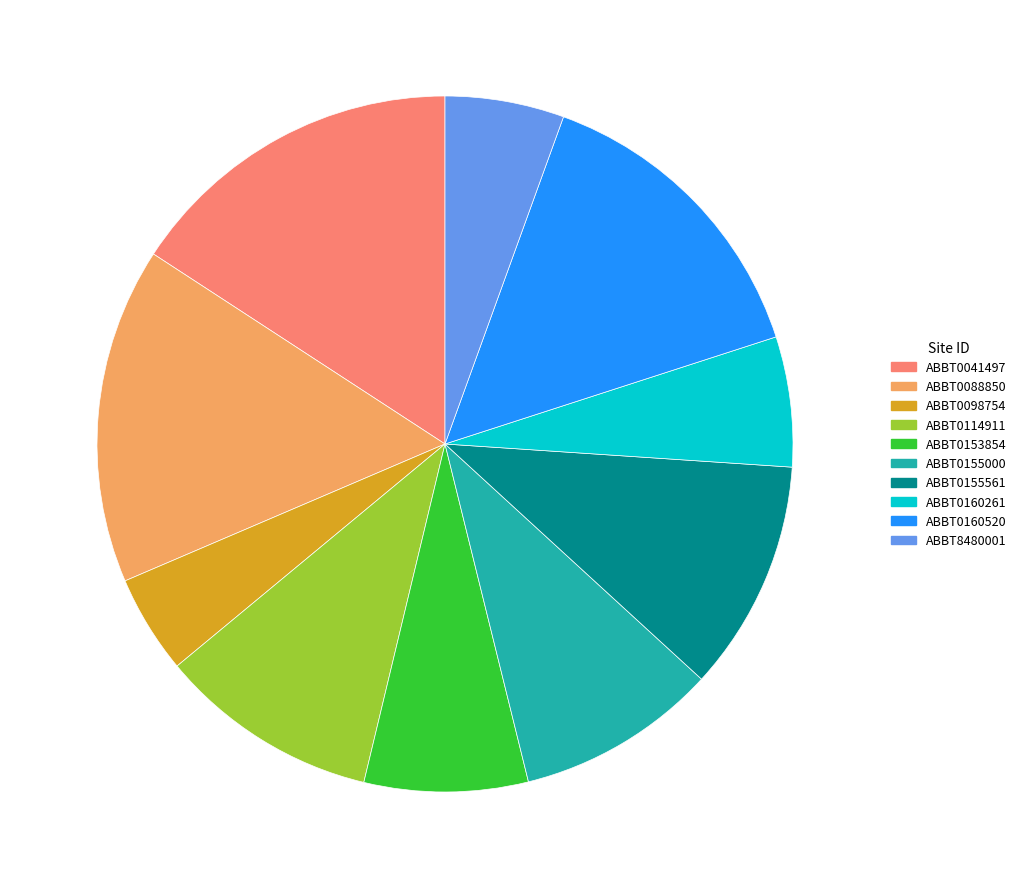

Count the number of slices in the pie.

10